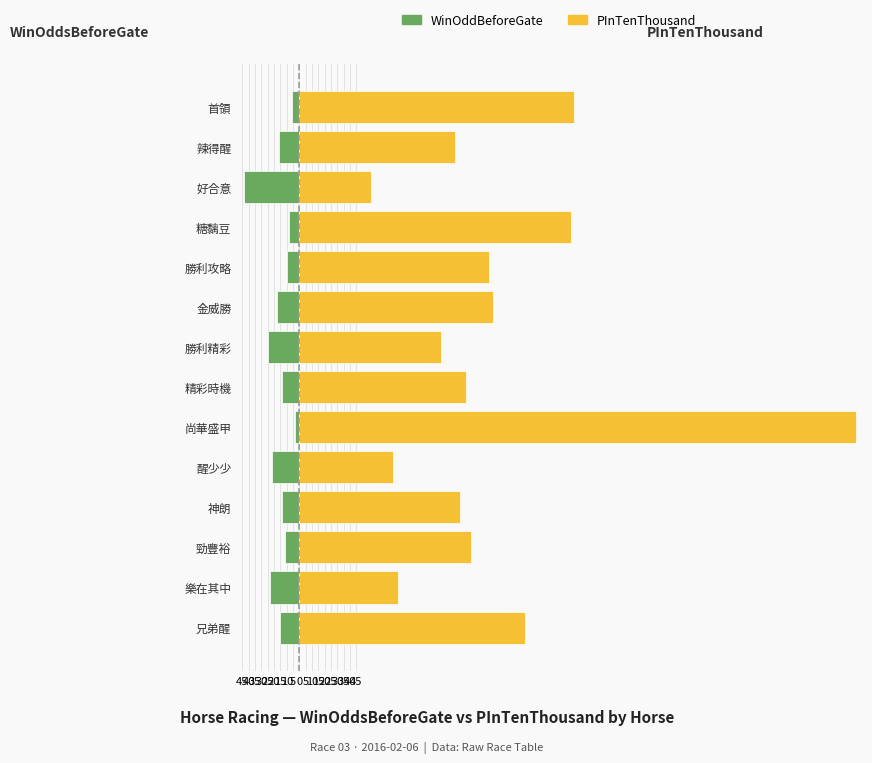

Rank the series by their maximum value, from highest to lowest.

PInTenThousand (scaled), WinOddBeforeGate